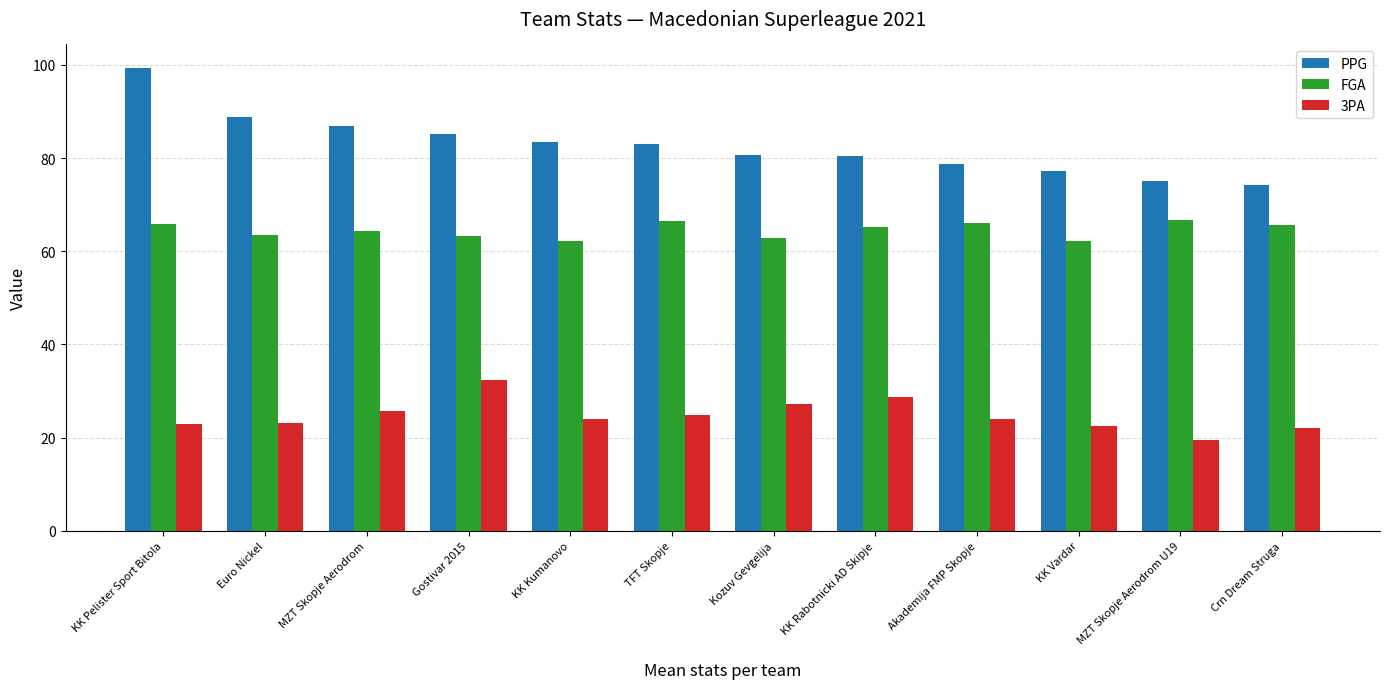

How many bars are there in each group?

3